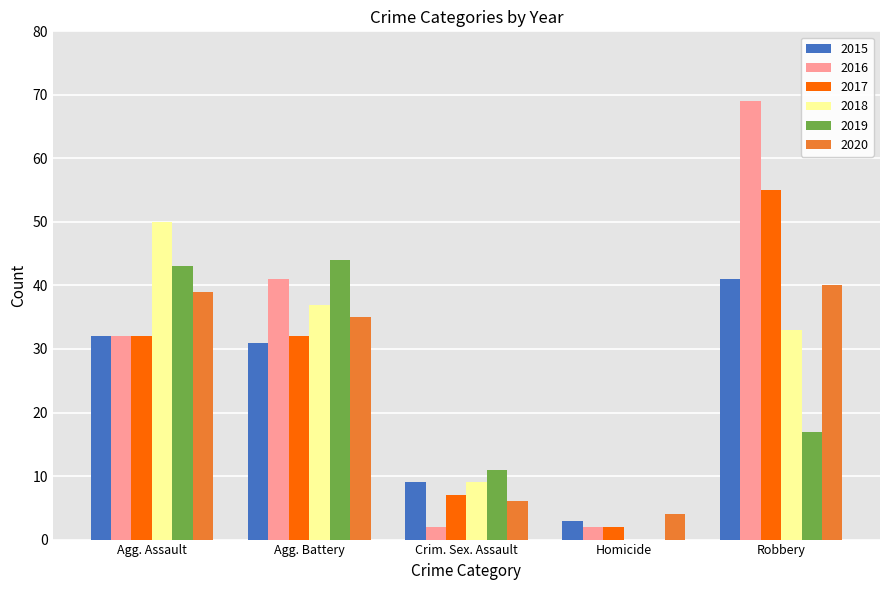

Which series has the largest total across all categories?

2016